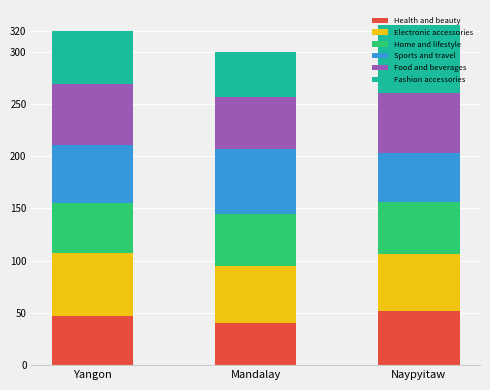

What is the maximum value for Health and beauty?

52